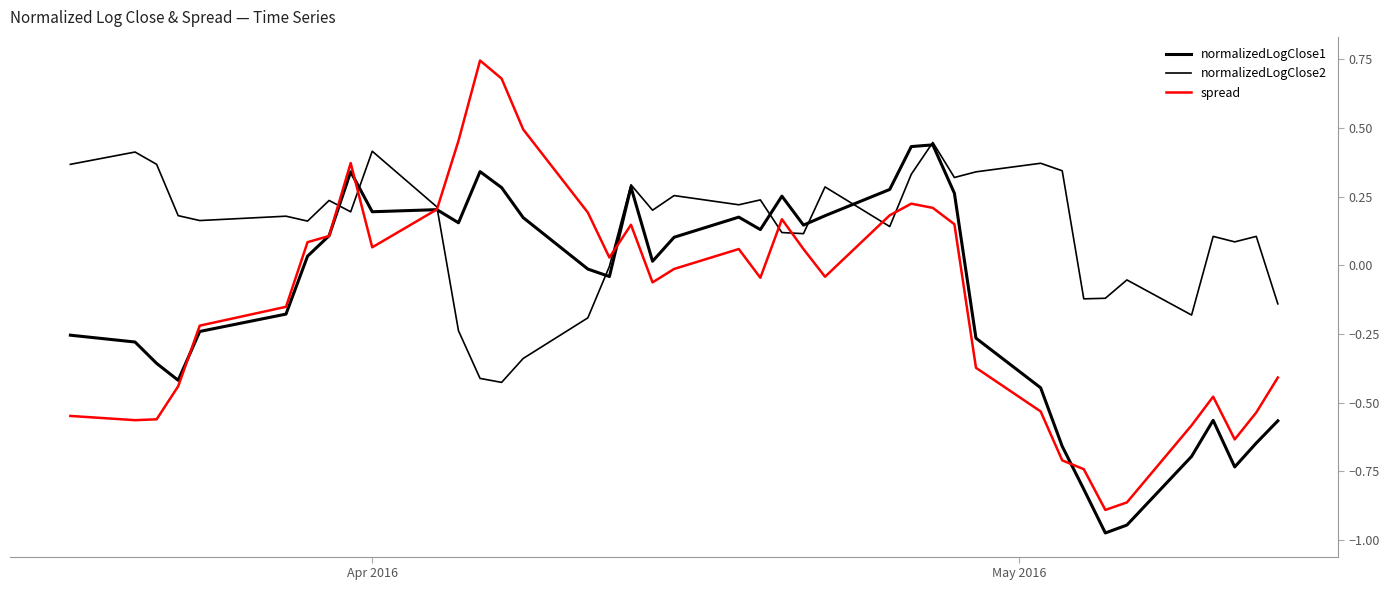

Is this an area chart (filled region under the line)?

No